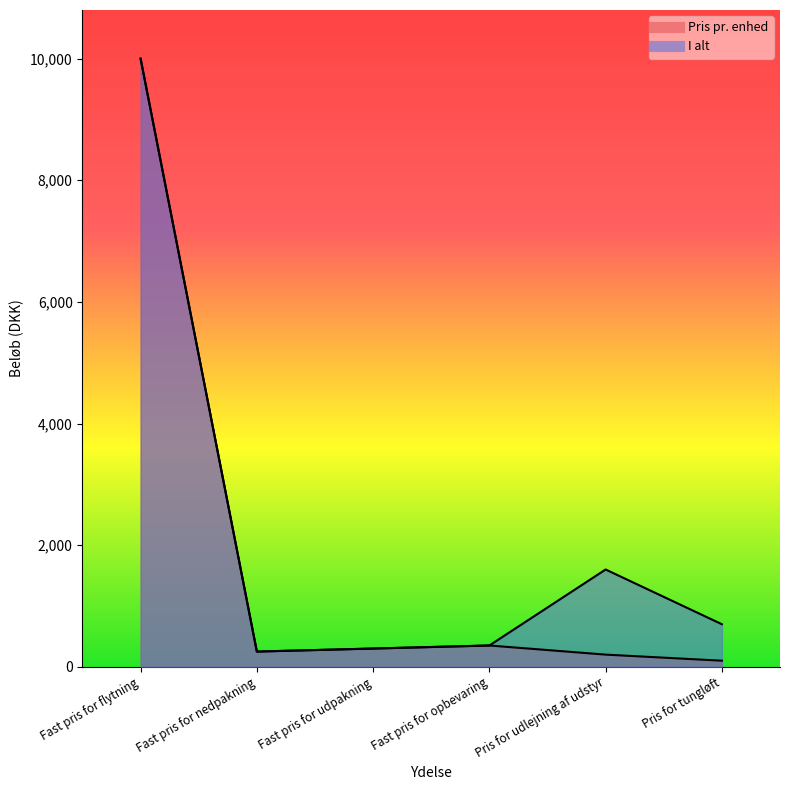

What is the sum of all Pris pr. enhed values?

11199.7